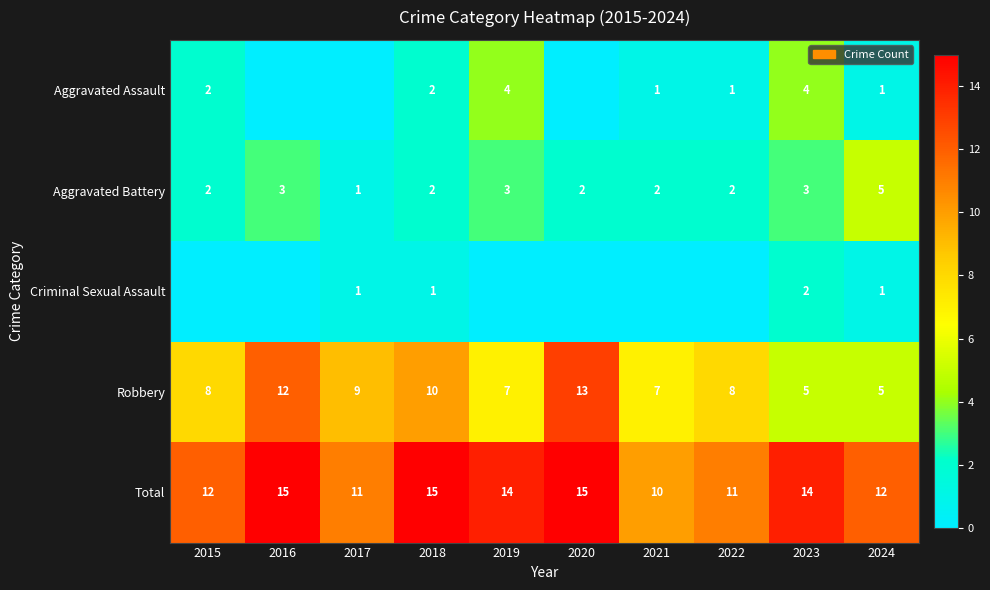

How many Robbery values are between 7 and 10?

6